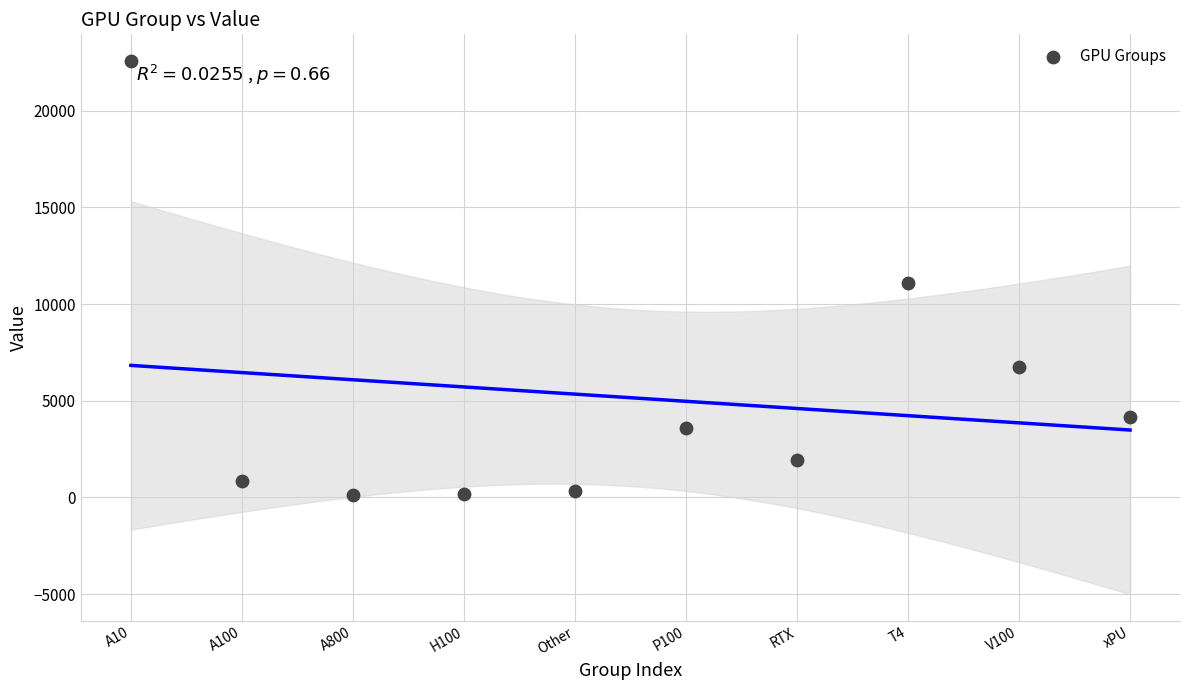

What is the average Y value?

5156